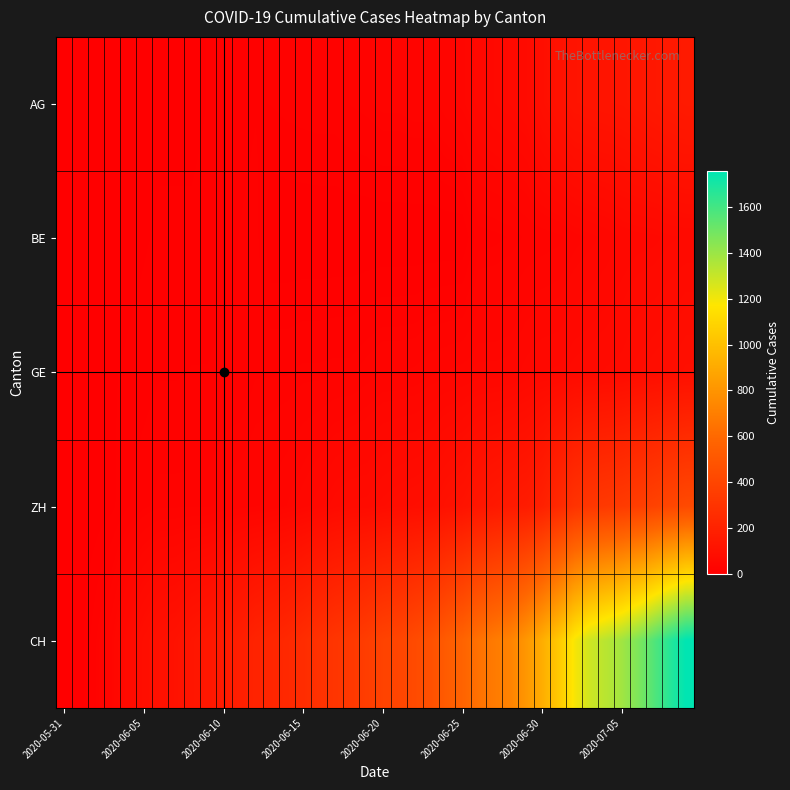

Which series has the largest total across all categories?

CH